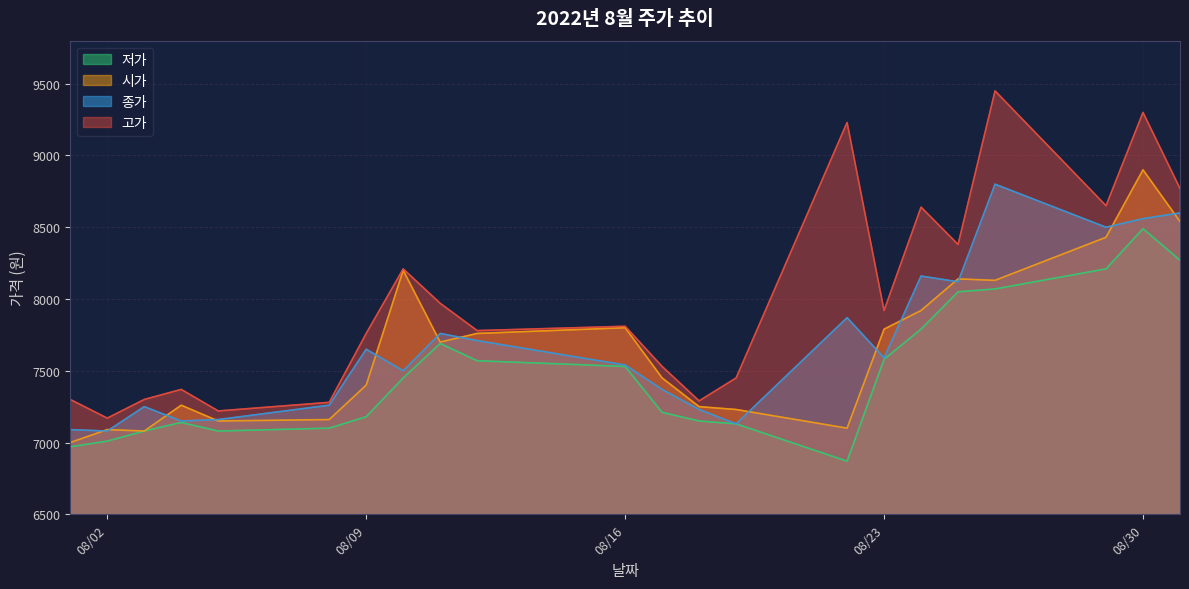

What is the difference between the second highest and second lowest values in the 시가 series?

1460